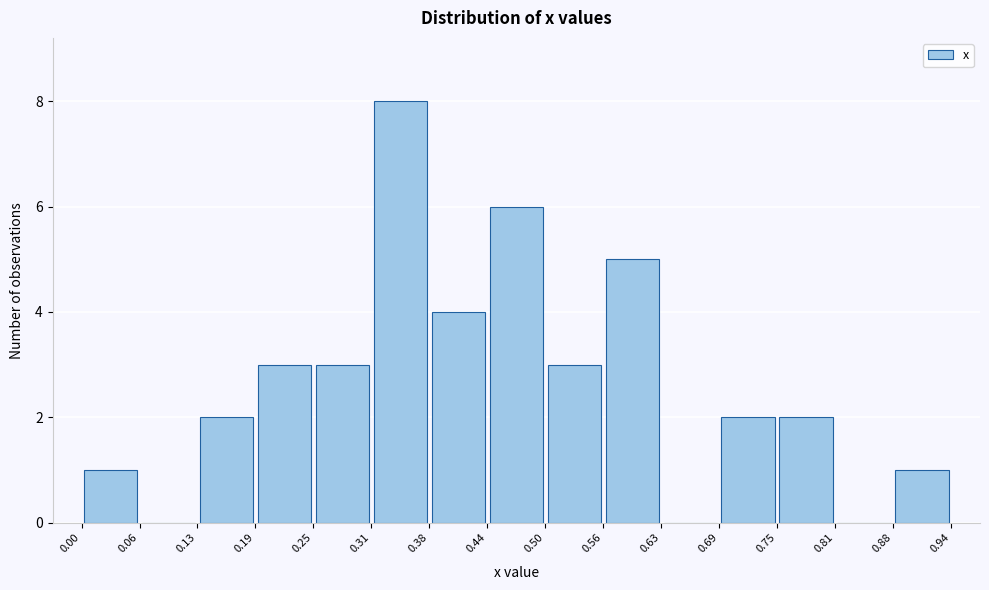

Over which range of the x-axis is the bar tallest?

0.31 to 0.38